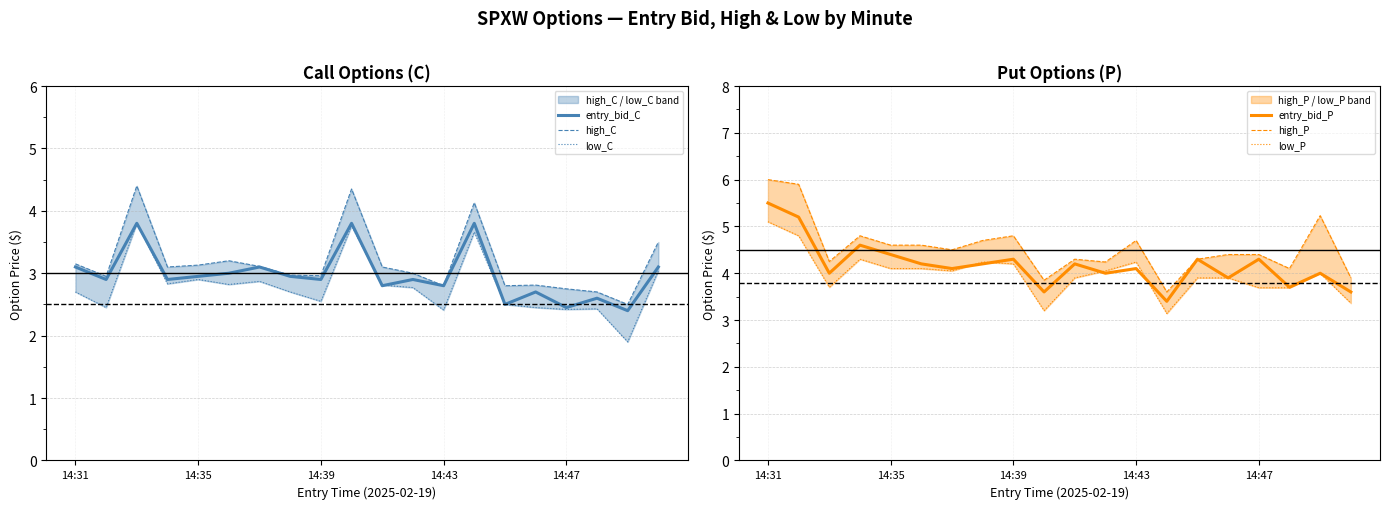

What position from the right is 13?

7